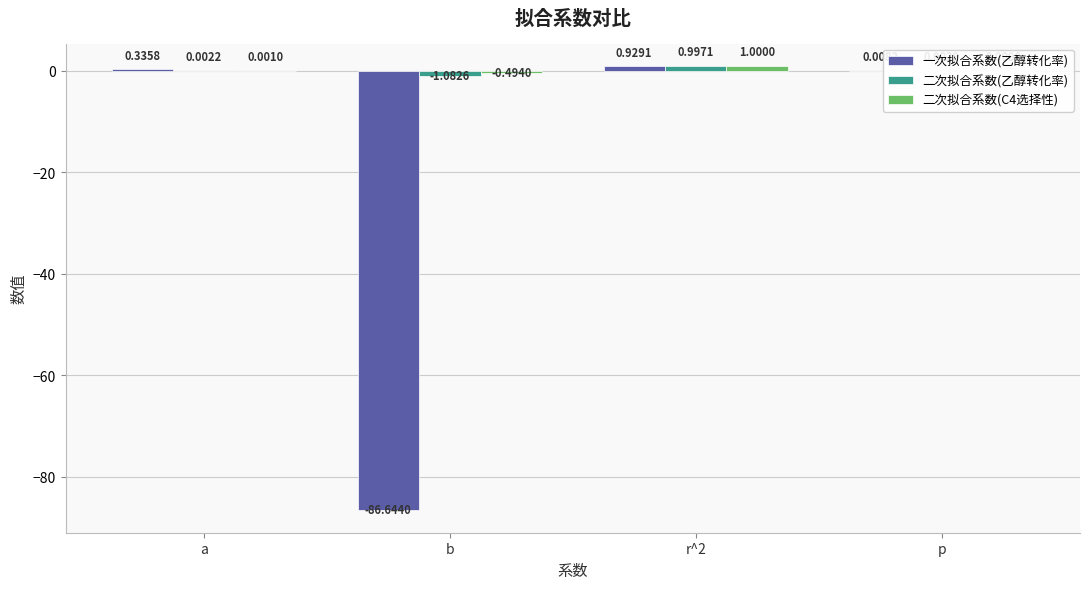

Which series has the largest total across all categories?

二次拟合系数(C4选择性)